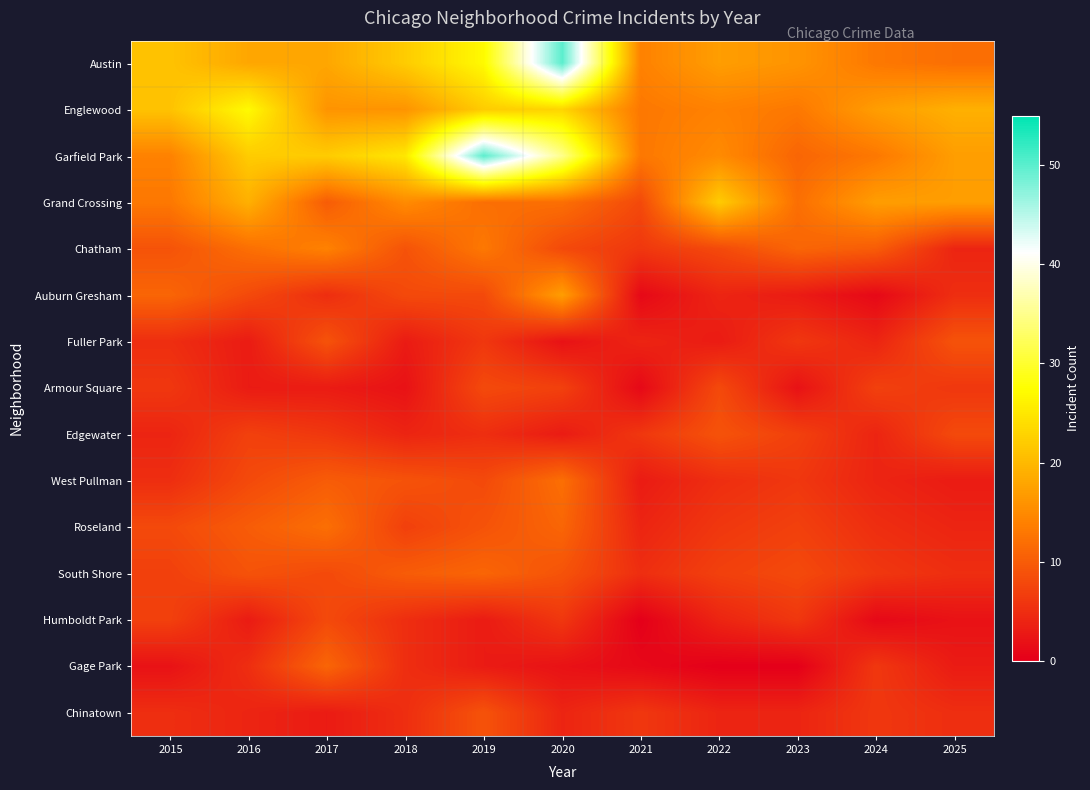

Rank the series at 2018 from lowest to highest value.

Armour Square, Fuller Park, Edgewater, Humboldt Park, Gage Park, Chinatown, Roseland, Auburn Gresham, Chatham, West Pullman, South Shore, Grand Crossing, Englewood, Austin, Garfield Park